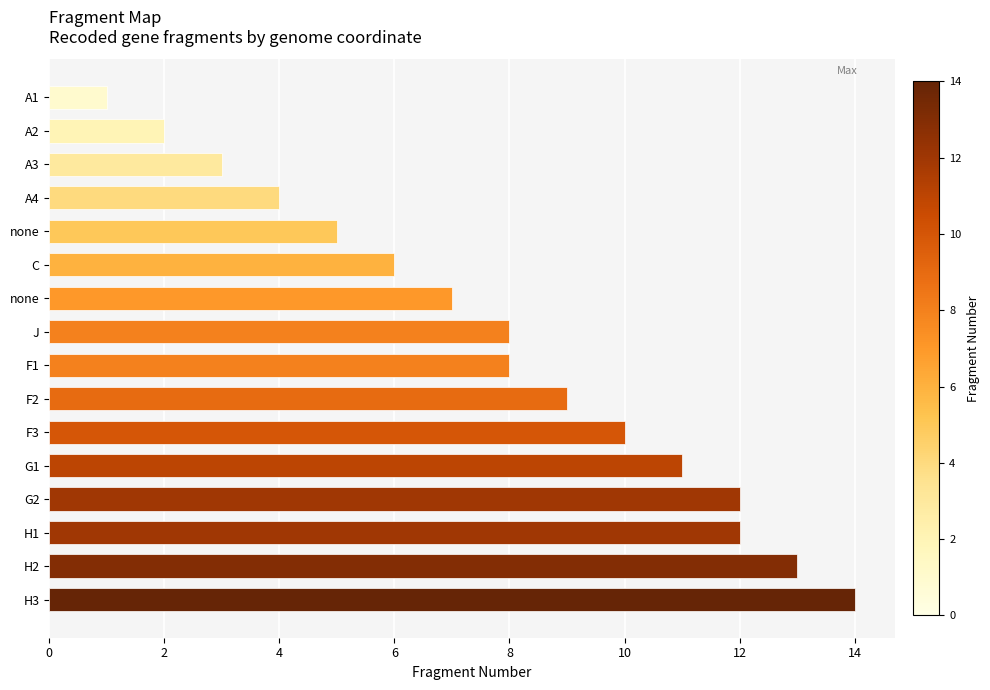

Does the chart contain stacked bars?

No